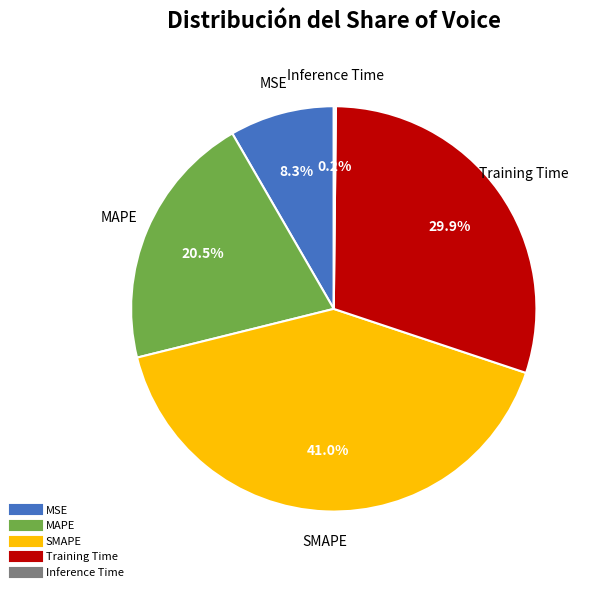

Between Training Time and SMAPE, which is larger?

SMAPE